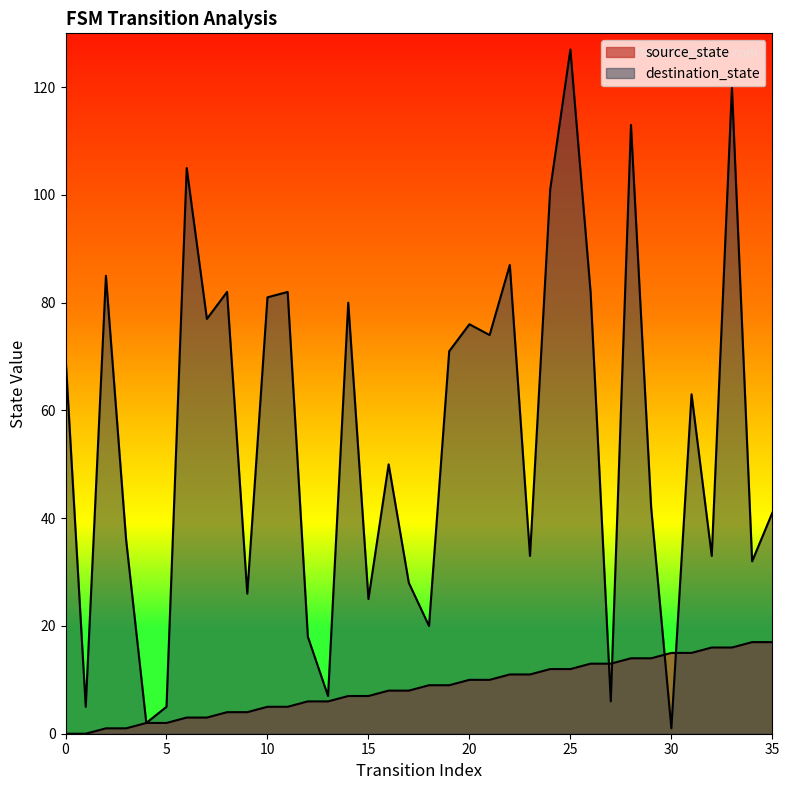

At which label does destination_state reach its peak?

25